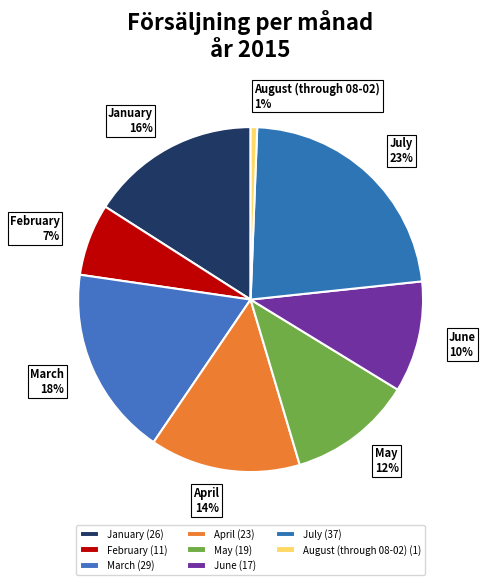

Is it true that May is 12% of the pie?

True